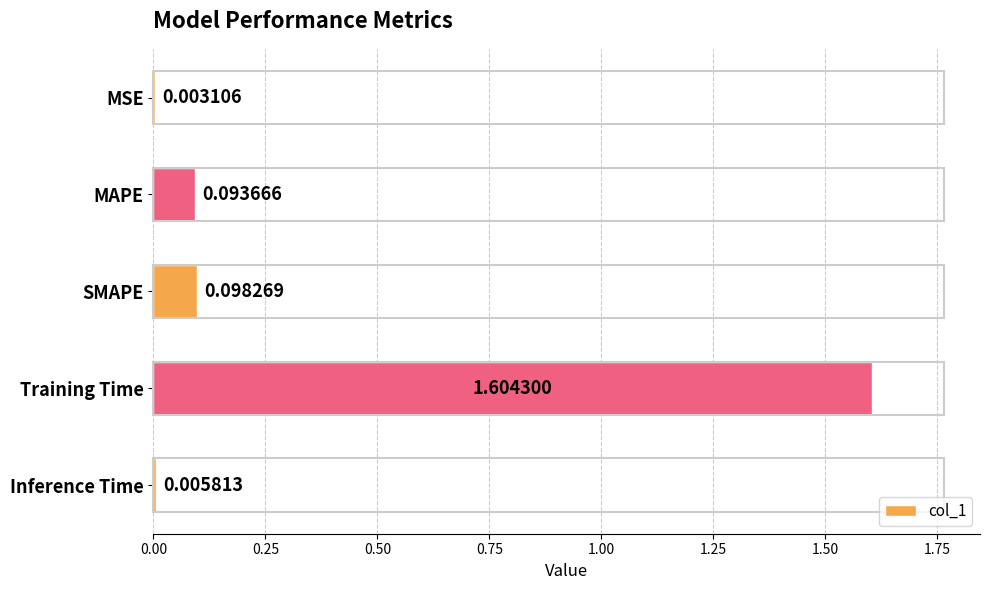

Which label corresponds to the largest value in the chart?

Training Time